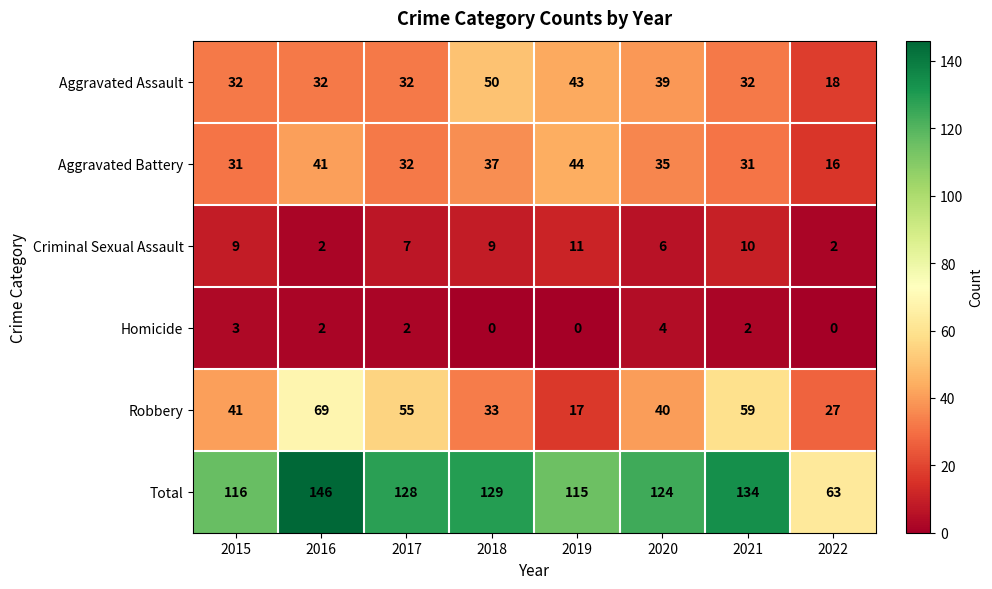

At which label is Criminal Sexual Assault closest to 6?

2020